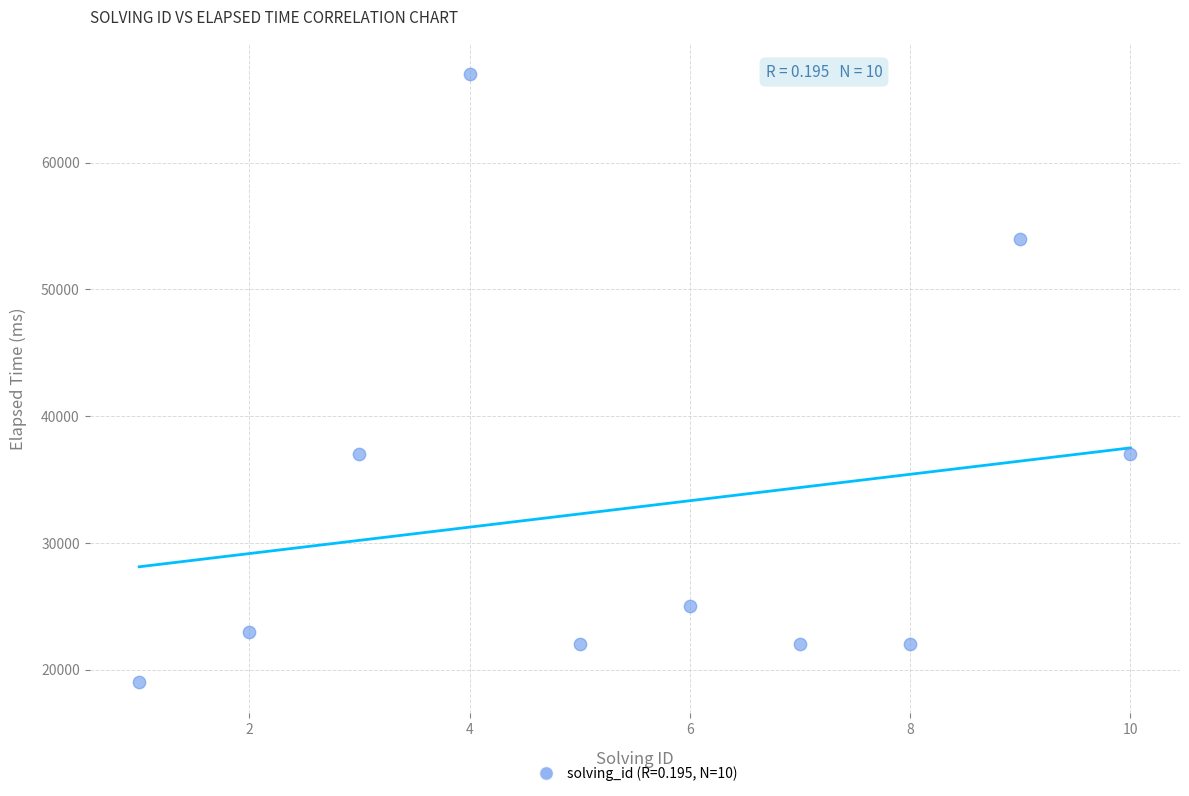

What is the average X value?

6